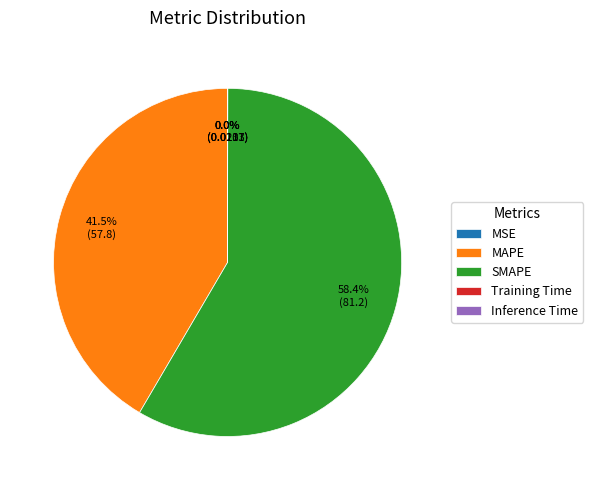

Does SMAPE account for over 50% of the chart?

Yes